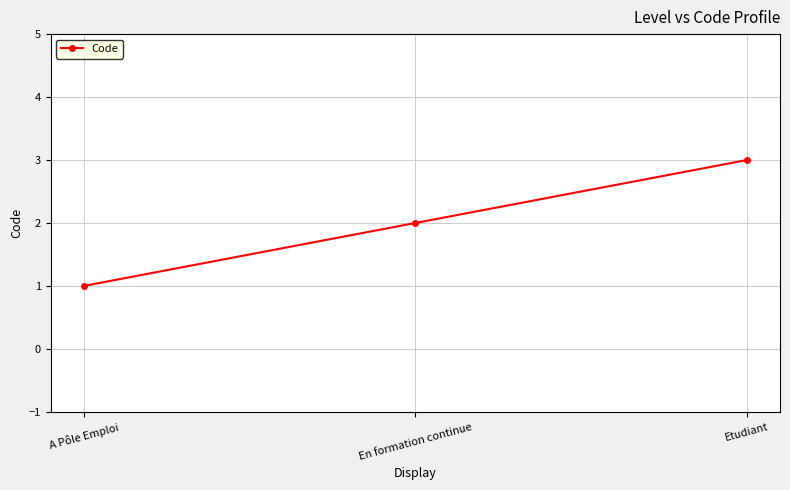

What is the difference between the values at Etudiant and A Pôle Emploi?

2